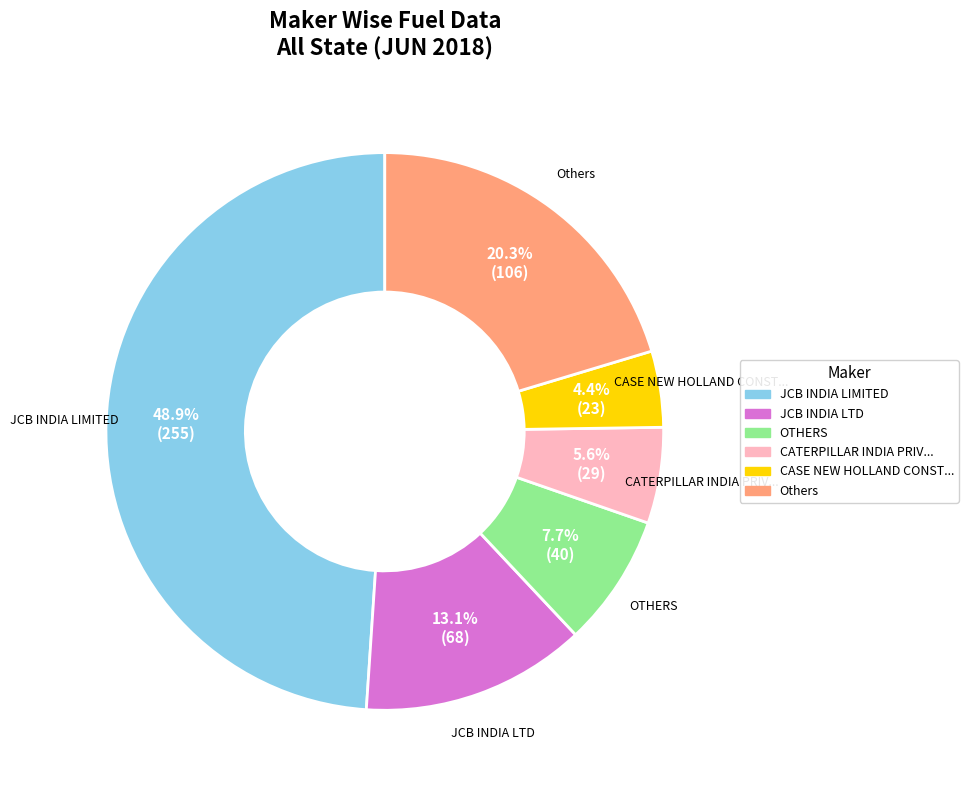

Is there a majority slice in this chart?

No